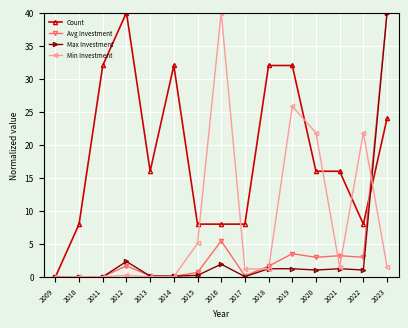

True or false: Min Investment and Max Investment cross at least once.

True